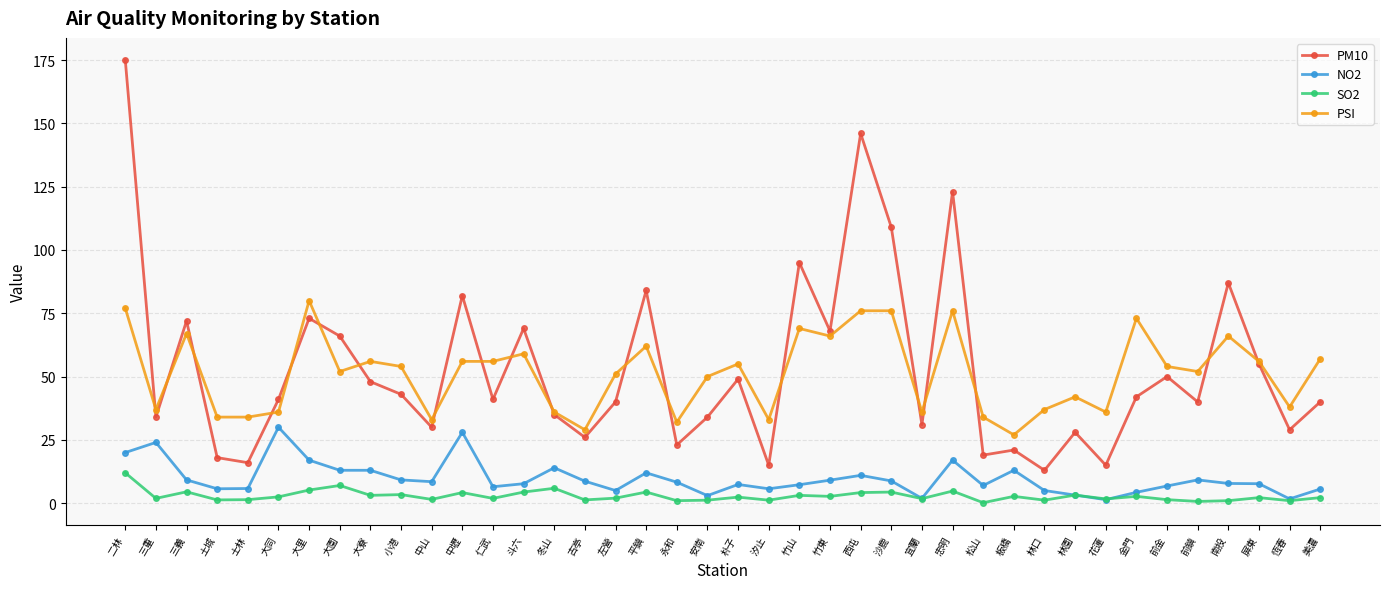

Is it true that NO2 equals 5.8 at 士林?

True